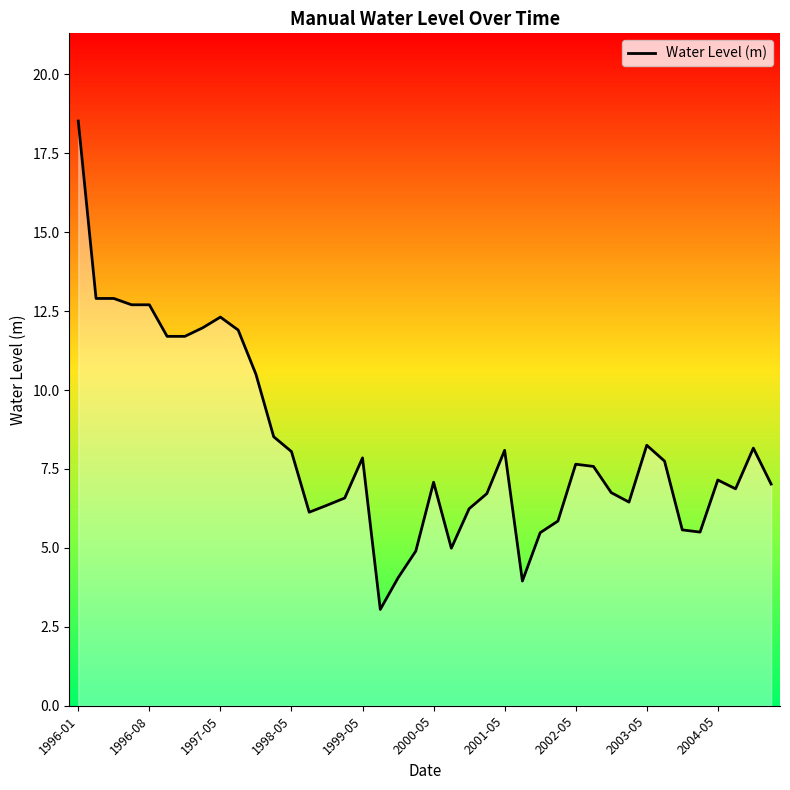

What is the value of the 10th point from the left?

11.9